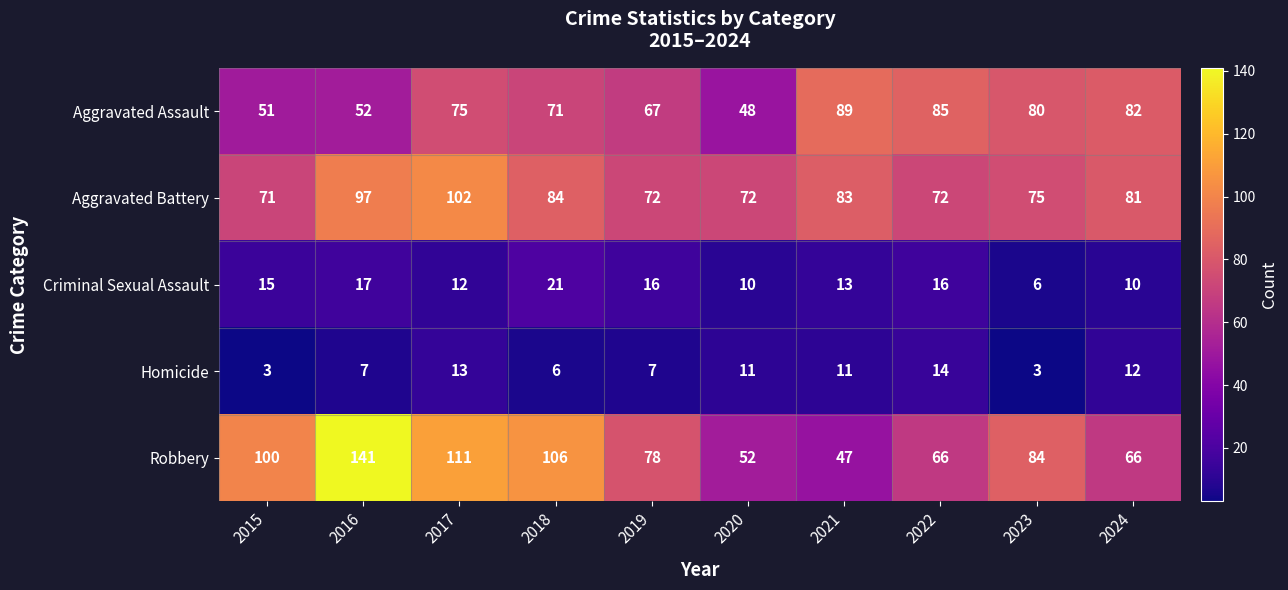

At how many categories does at least one series exceed 36?

10